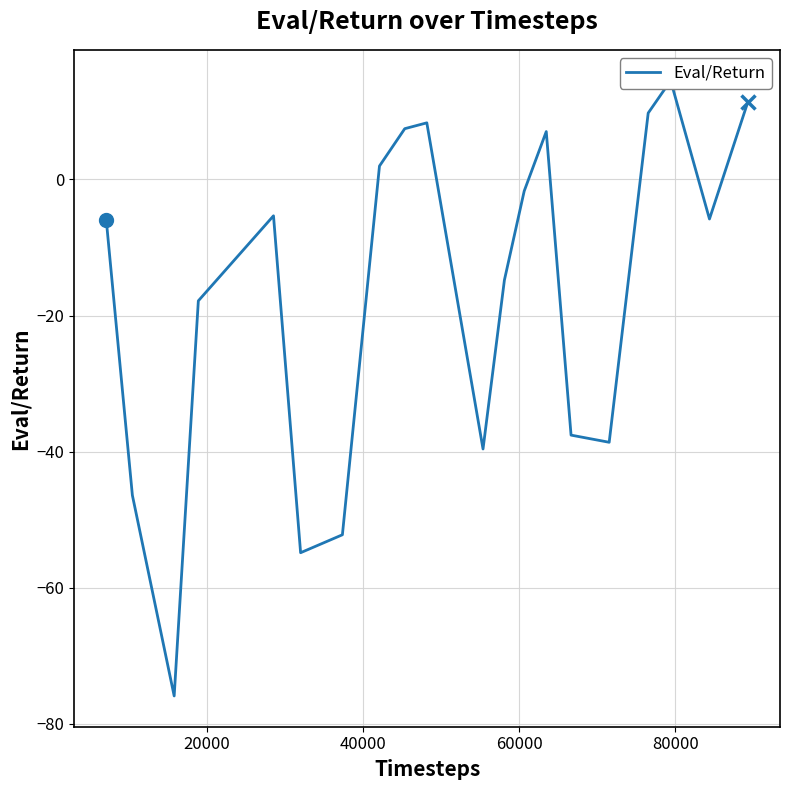

How many lines are shown in the chart?

1